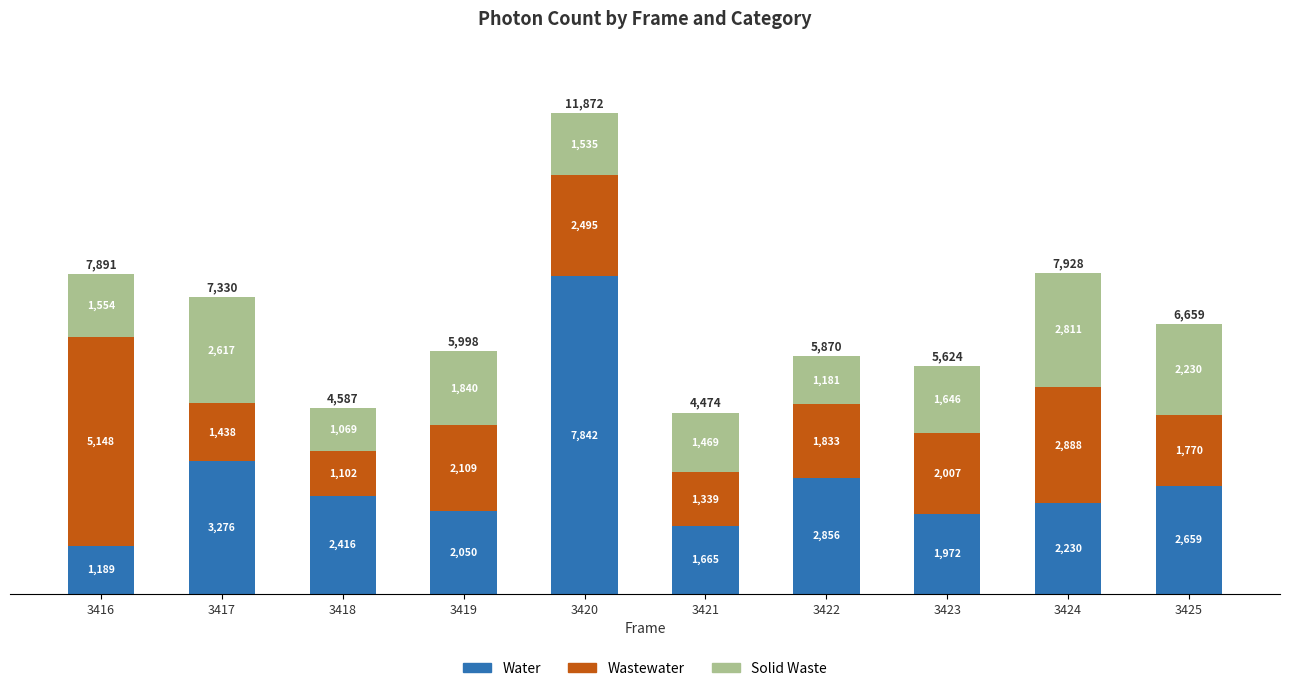

True or false: Water has a value of 3030.0 at 3424.

False